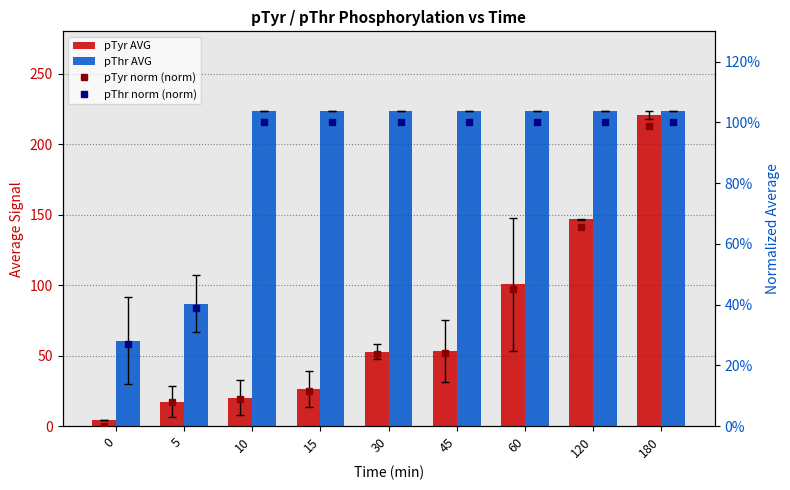

Reading left to right, what are all the values shown in this chart?

pTyr AVG: 4.5	17.4	20.1	26.2	52.7	53.6	100.5	146.7	220.7
pThr AVG: 60.5	86.9	223.2	223.2	223.2	223.2	223.2	223.2	223.2
pTyr norm (norm): 0.0	0.1	0.1	0.1	0.2	0.2	0.5	0.7	1.0
pThr norm (norm): 0.3	0.4	1.0	1.0	1.0	1.0	1.0	1.0	1.0